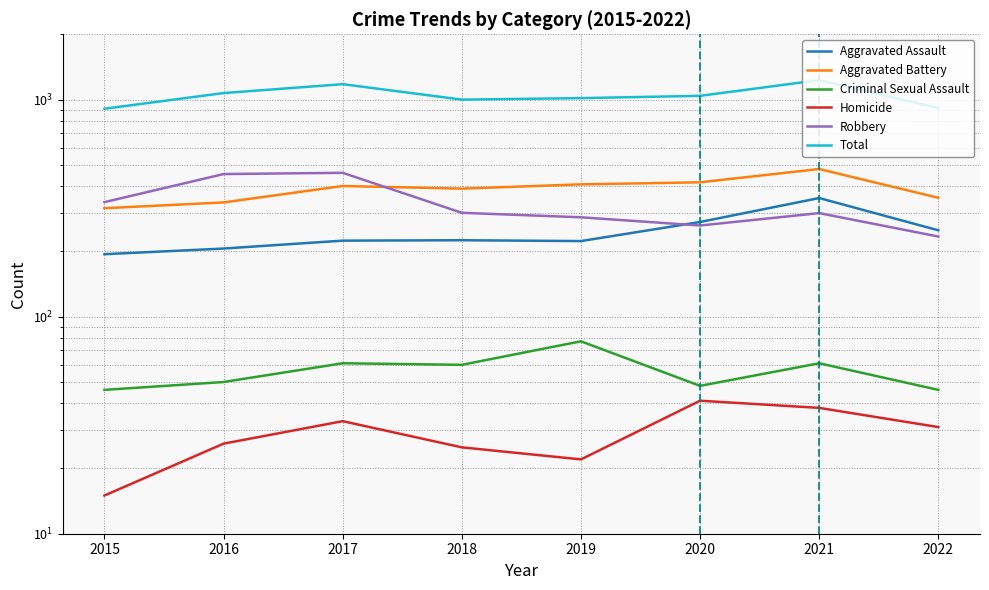

What is the difference between the maximum and minimum values in the Criminal Sexual Assault series?

31